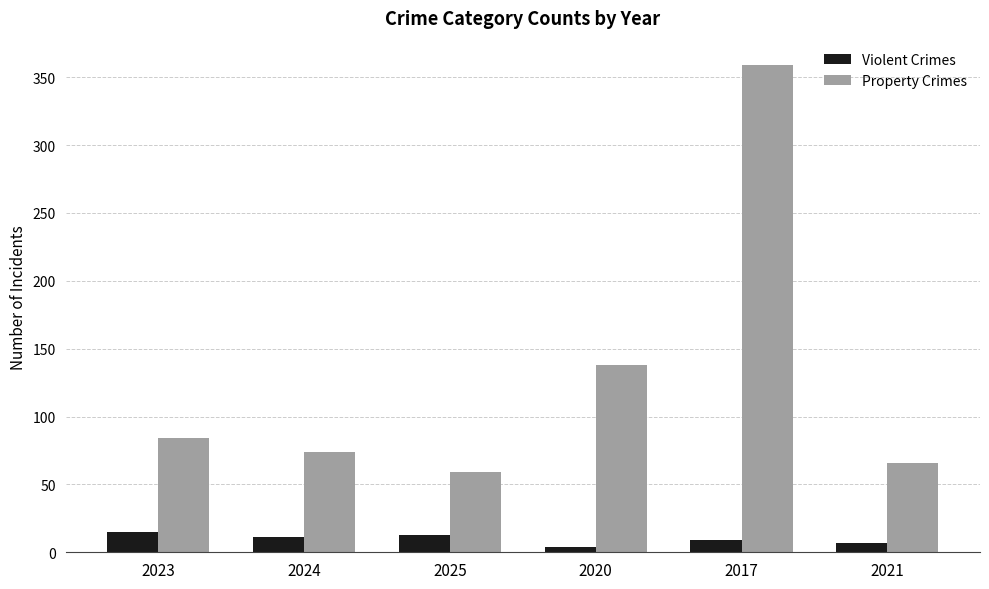

Reading left to right, extract all data points from this chart.

Violent Crimes: 2023=15	2024=11	2025=13	2020=4	2017=9	2021=7
Property Crimes: 2023=84	2024=74	2025=59	2020=138	2017=359	2021=66